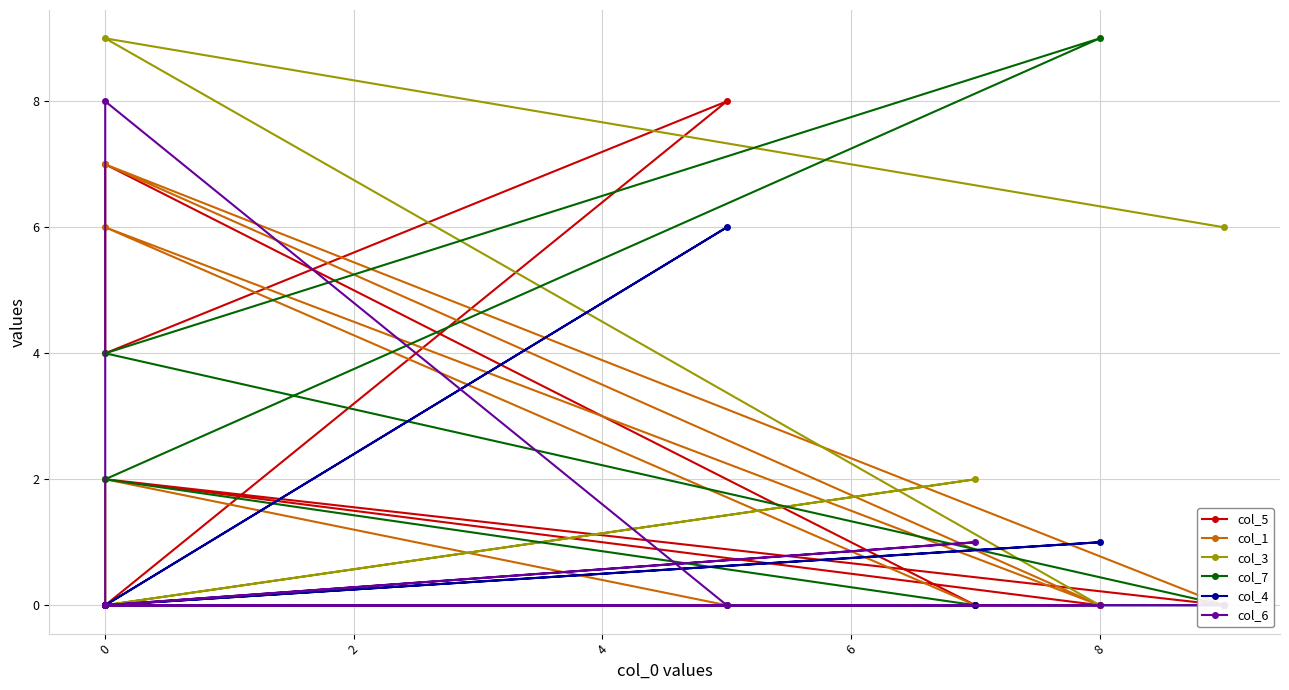

What is the difference between the second highest and second lowest values in the col_4 series?

1